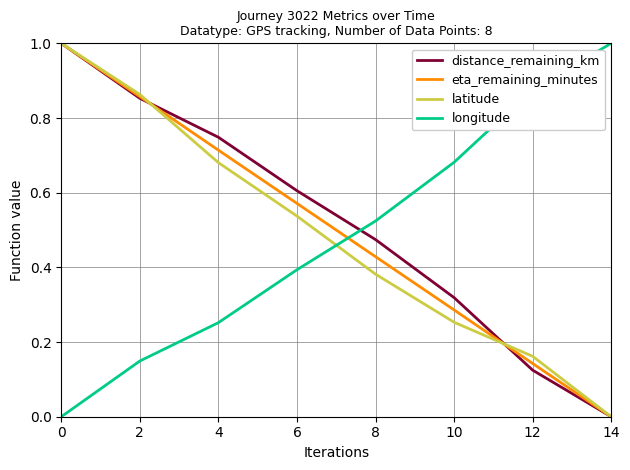

The value of latitude at 2 is 0.4. True or false?

False